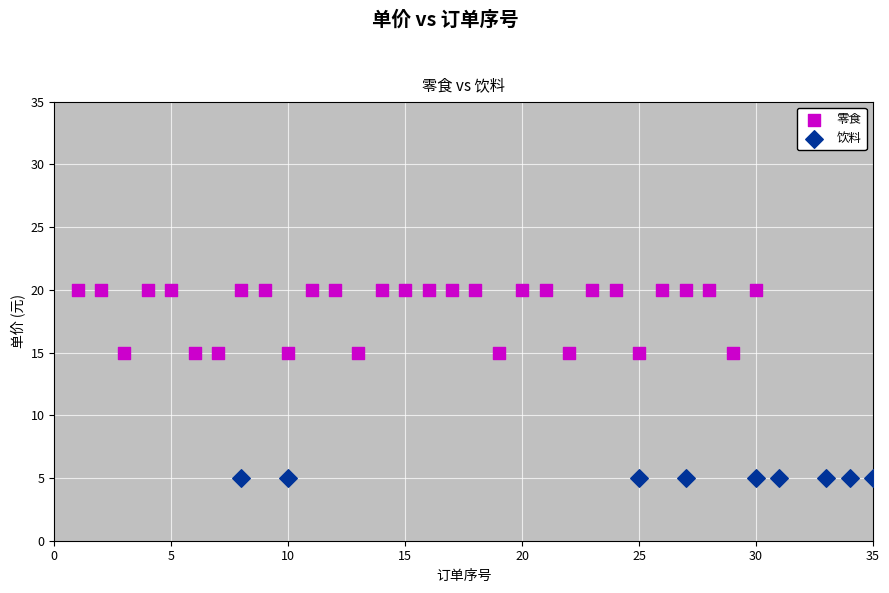

Which series contains the lowest Y value?

饮料